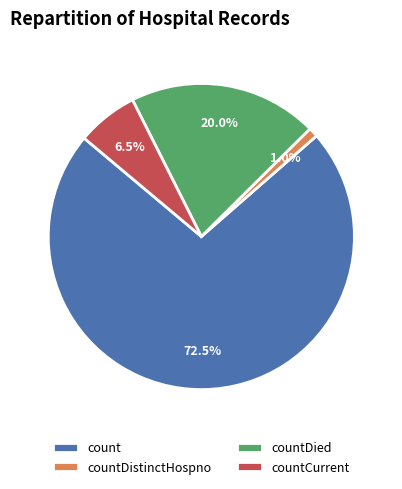

How many segments does this pie chart have?

4